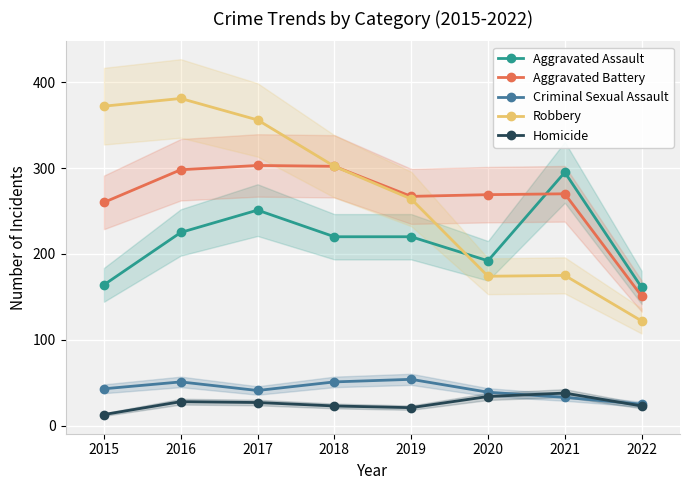

What is the maximum value shown in the chart?

381